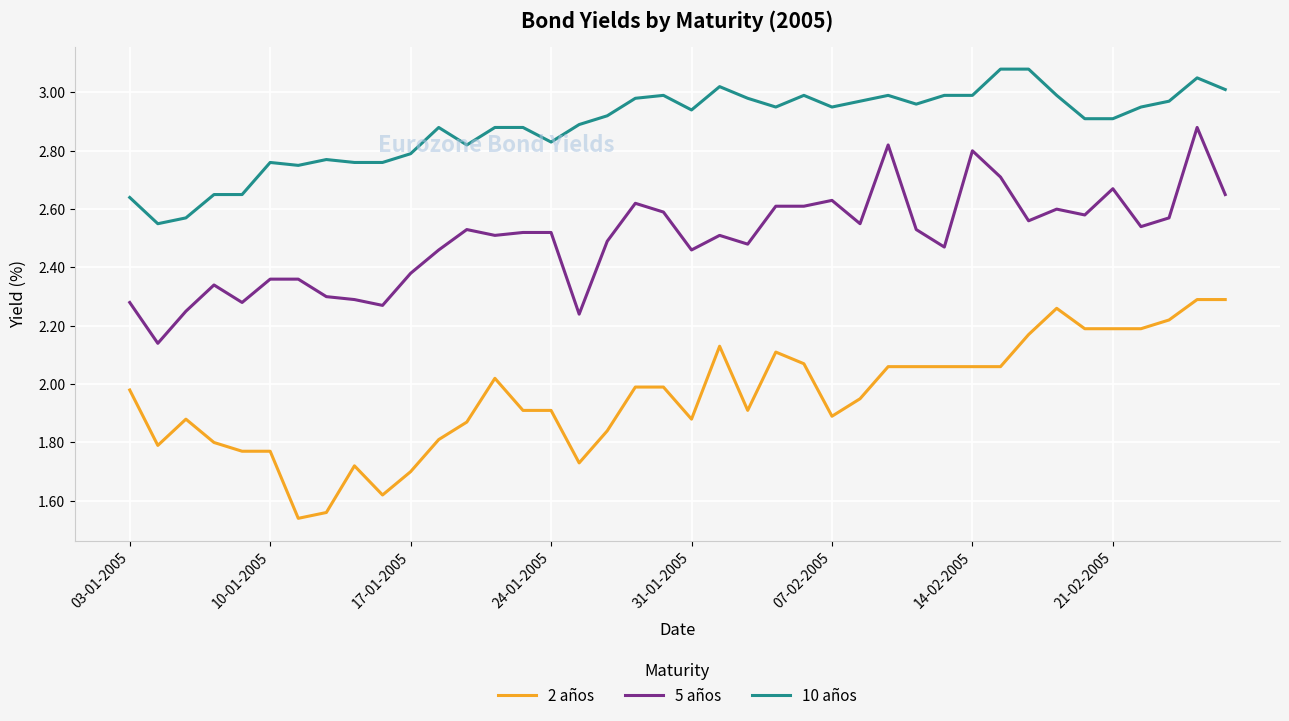

True or false: 10 años and 5 años intersect in this chart.

False